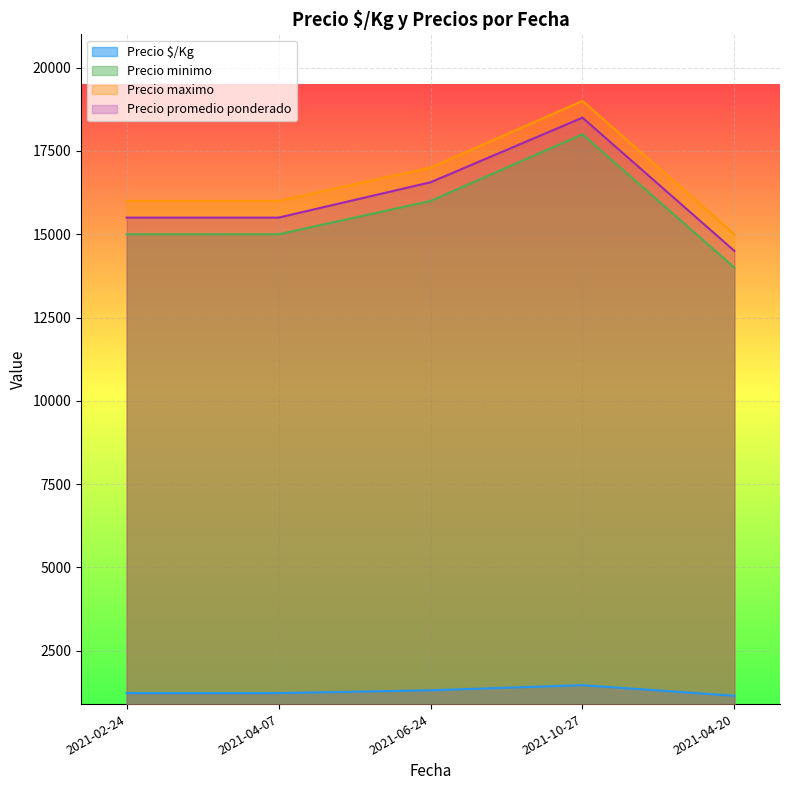

What is the sum of all Precio maximo values?

83000.0